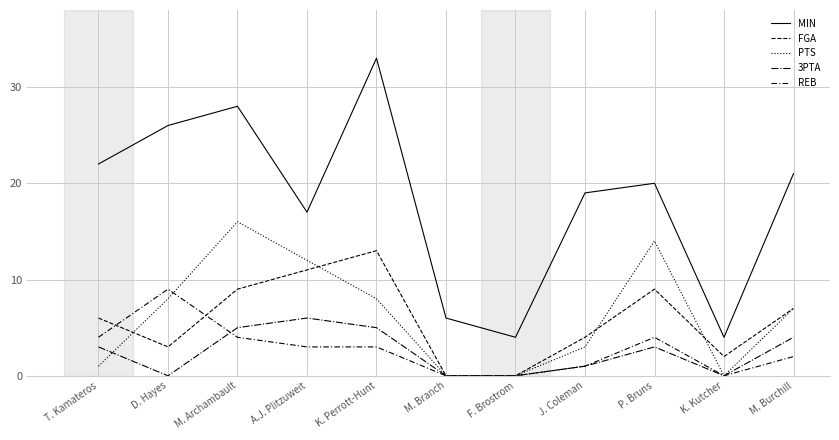

True or false: 3PTA has a value of 0 at K. Kutcher.

True